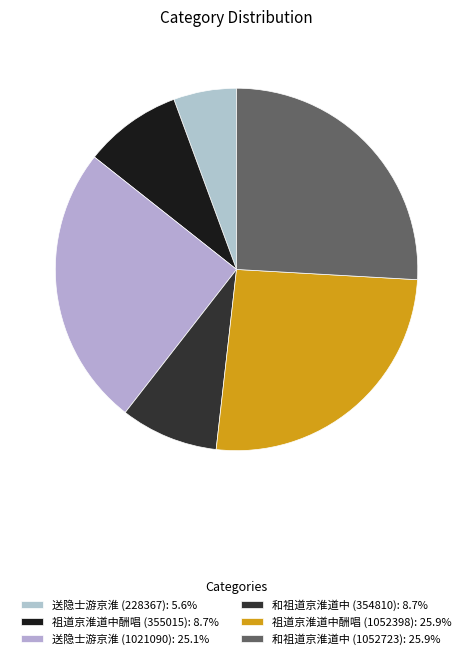

True or false: 和祖道京淮道中 (1052723) accounts for 19% of the total.

False